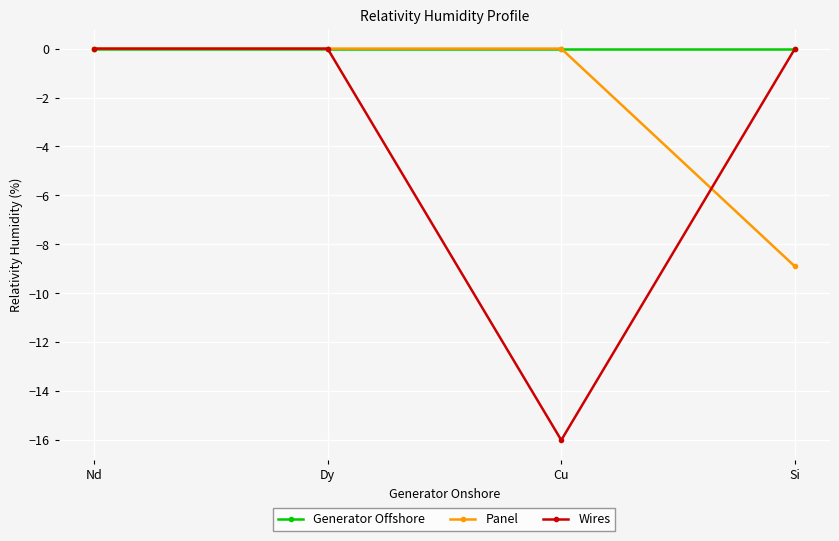

List the series in order of their overall mean, lowest first.

Wires, Panel, Generator Offshore